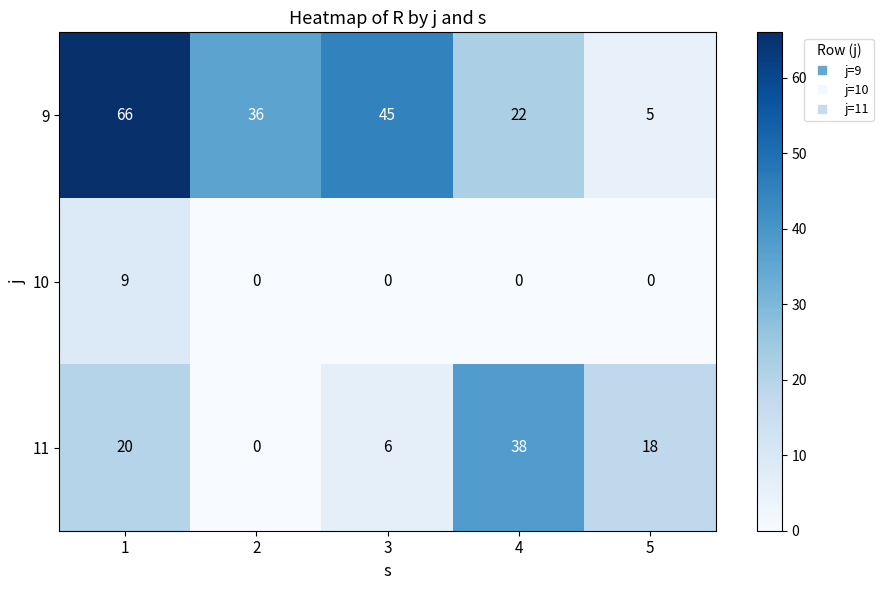

How many categories are shown in the chart?

5